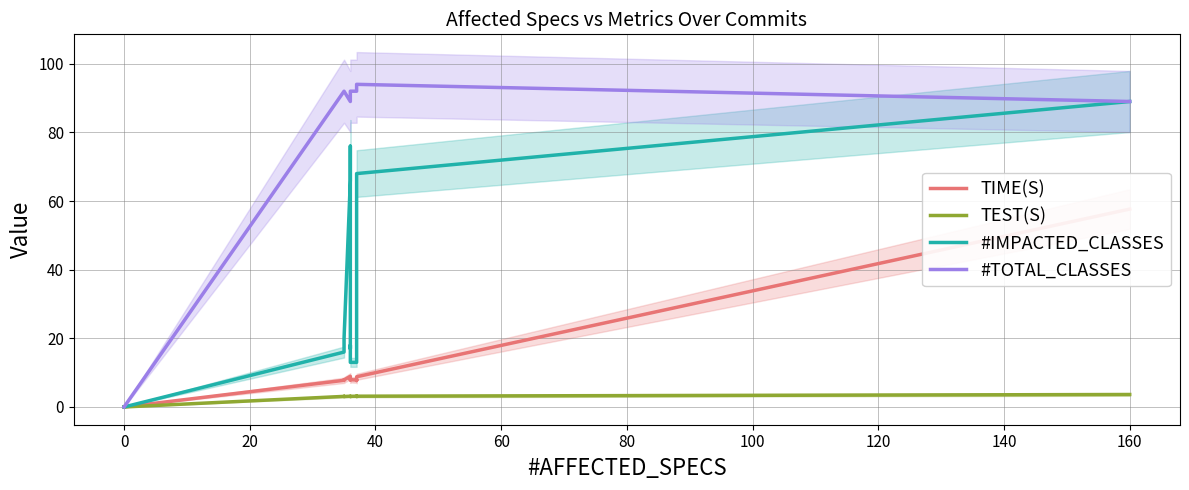

True or false: TIME(S) and #TOTAL_CLASSES cross at least once.

False